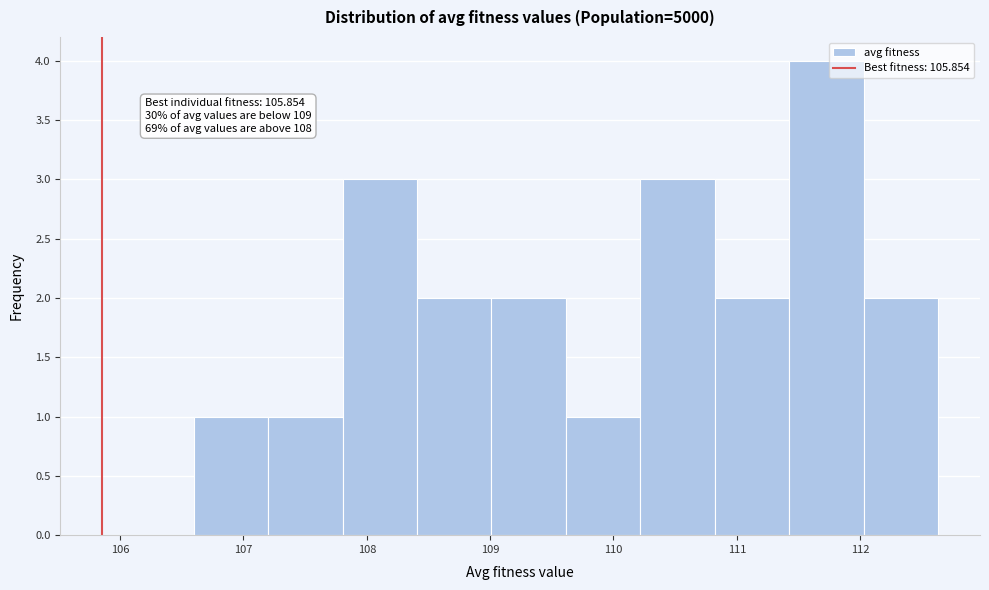

Which range on the x-axis has the tallest bar?

111.4 to 112.0